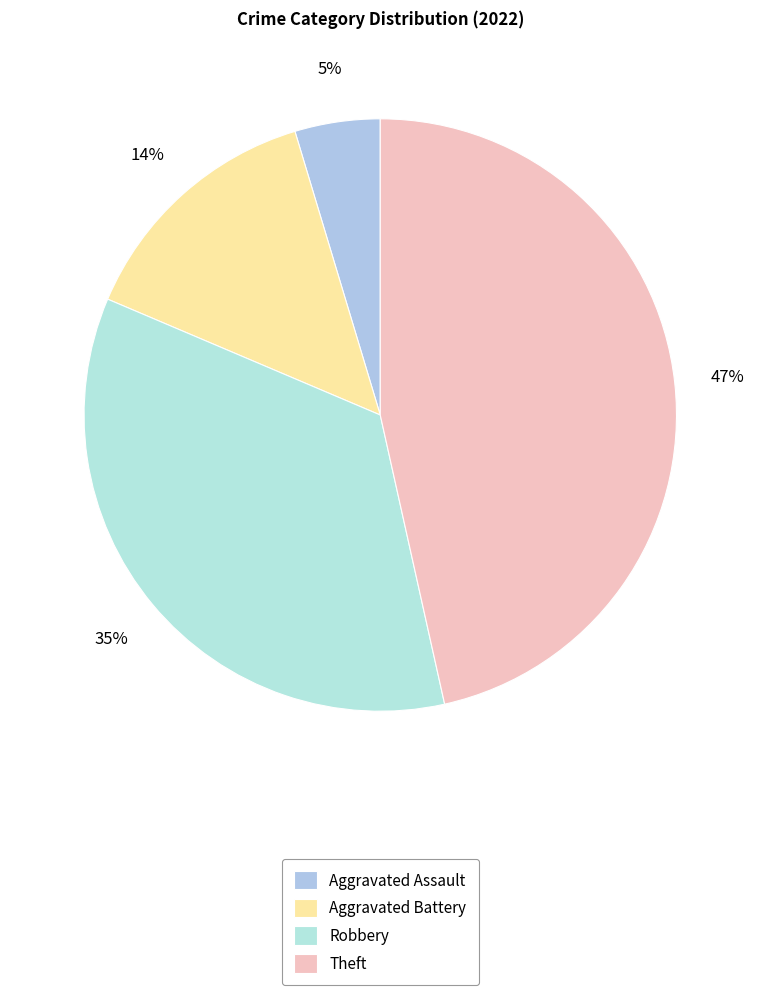

Rank the categories by value from highest to lowest.

Theft, Robbery, Aggravated Battery, Aggravated Assault